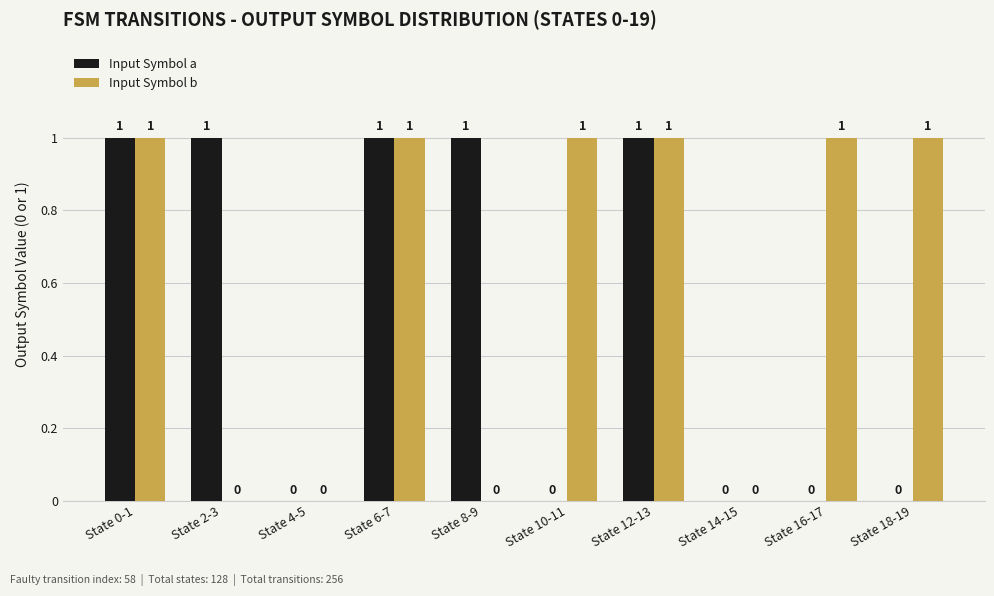

The Input Symbol b series shows 0 at State 8-9. True or false?

True